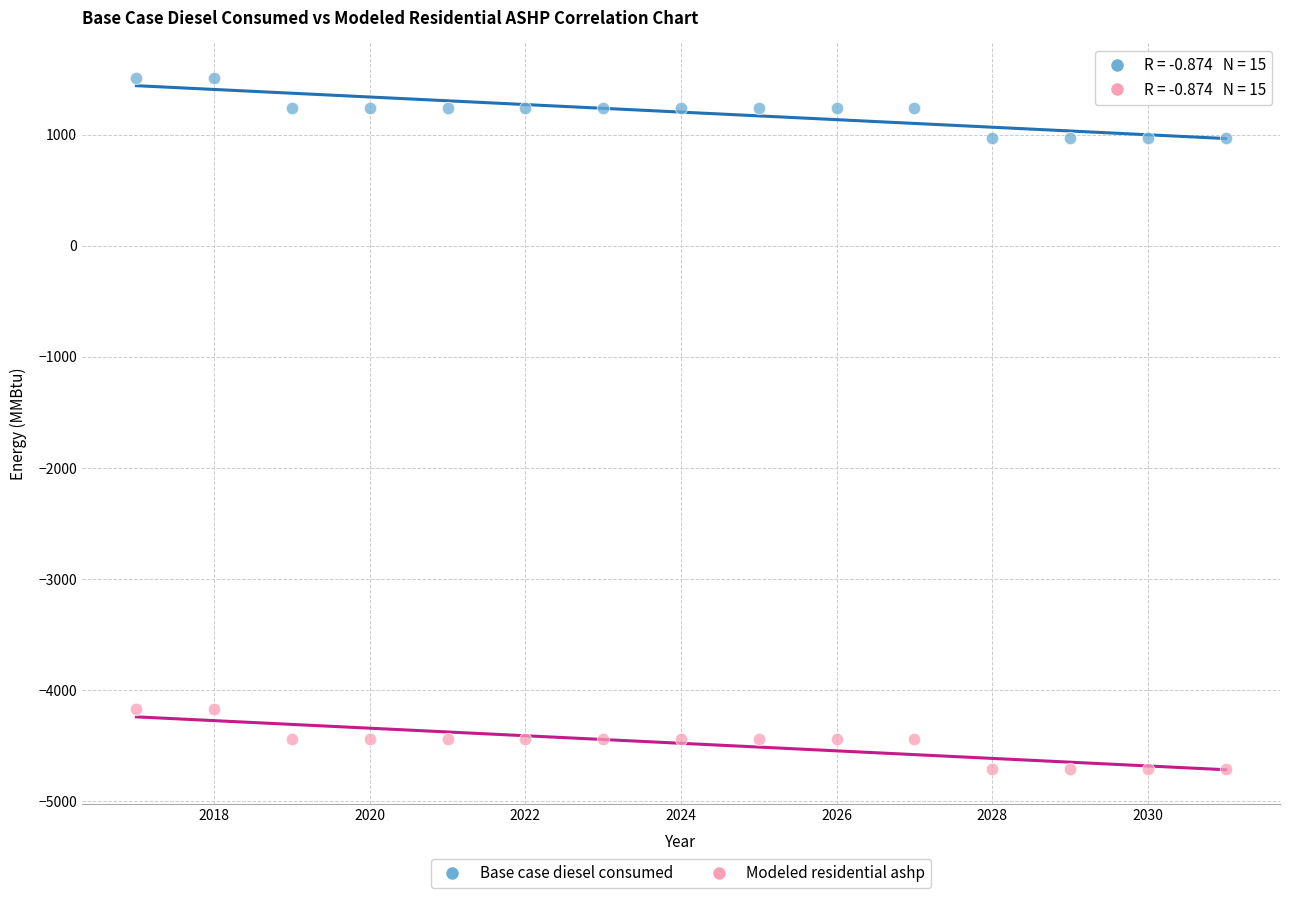

Which series has the widest spread of Y values?

Modeled residential ashp